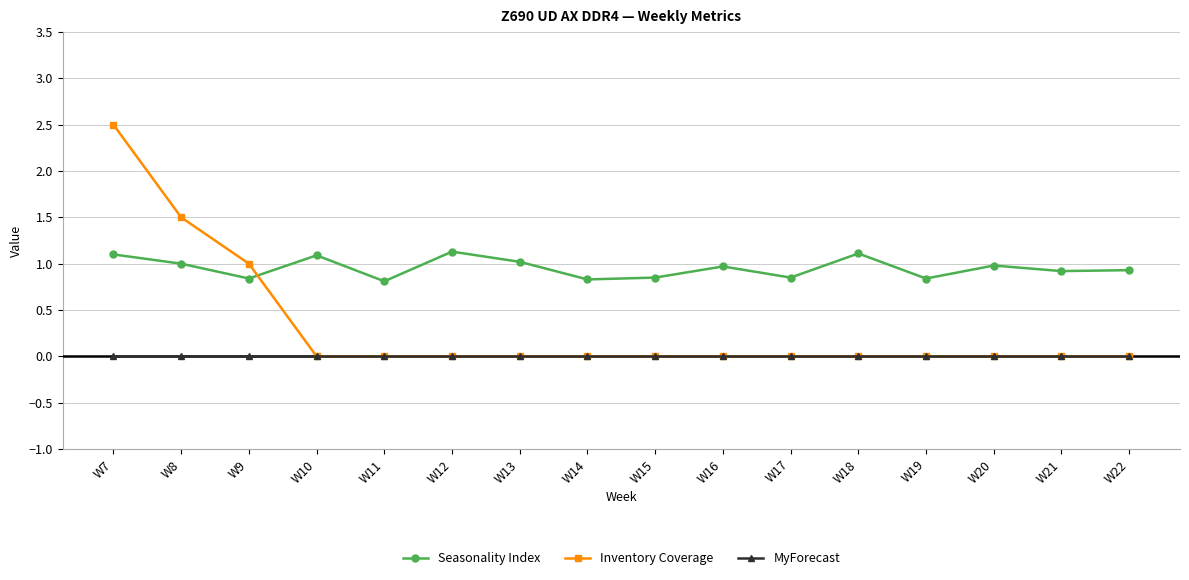

What is the difference between the highest and lowest values at W10?

1.1